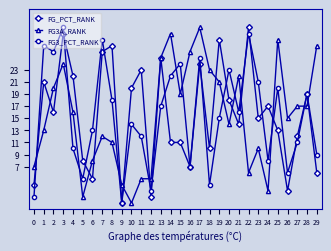

Between 22 and 23, which series saw the biggest shift?

FG_PCT_RANK